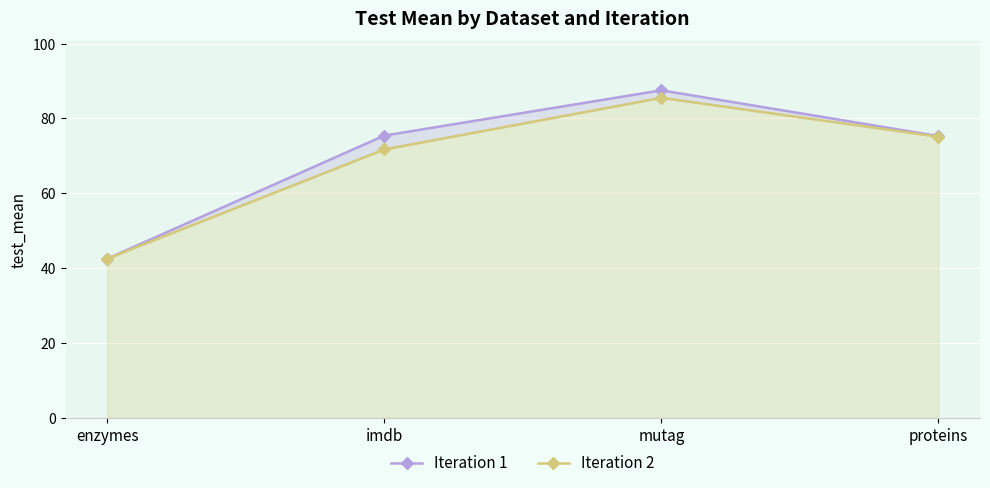

Is the value of Iteration 2 at imdb greater than the value of Iteration 1 at enzymes?

Yes